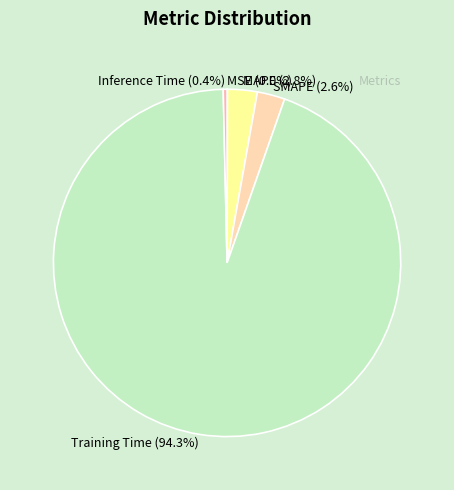

Between Training Time (94.3%) and MAPE (2.8%), which is larger?

Training Time (94.3%)